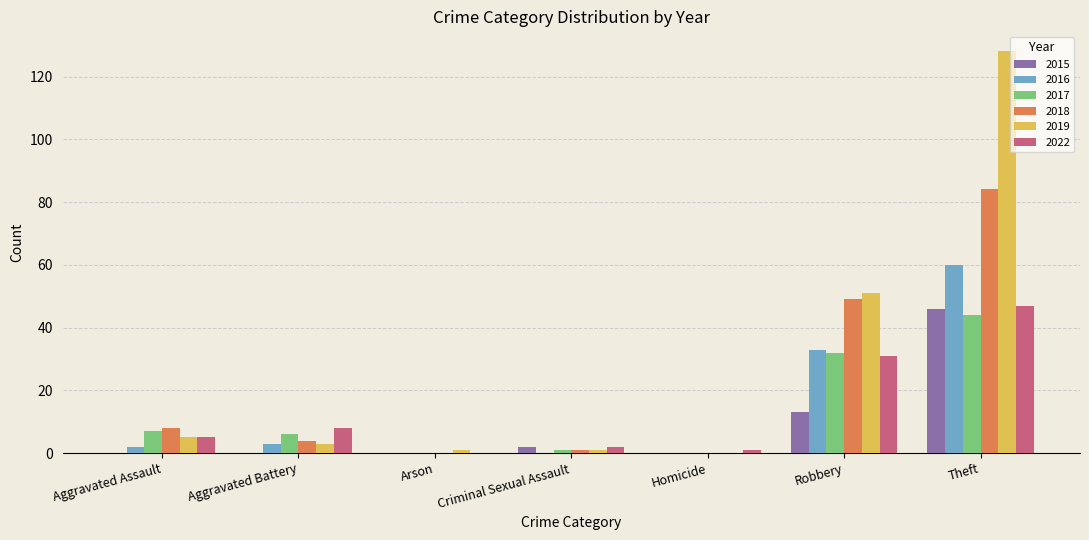

True or false: 2017 has a value of 1 at Criminal Sexual Assault.

True